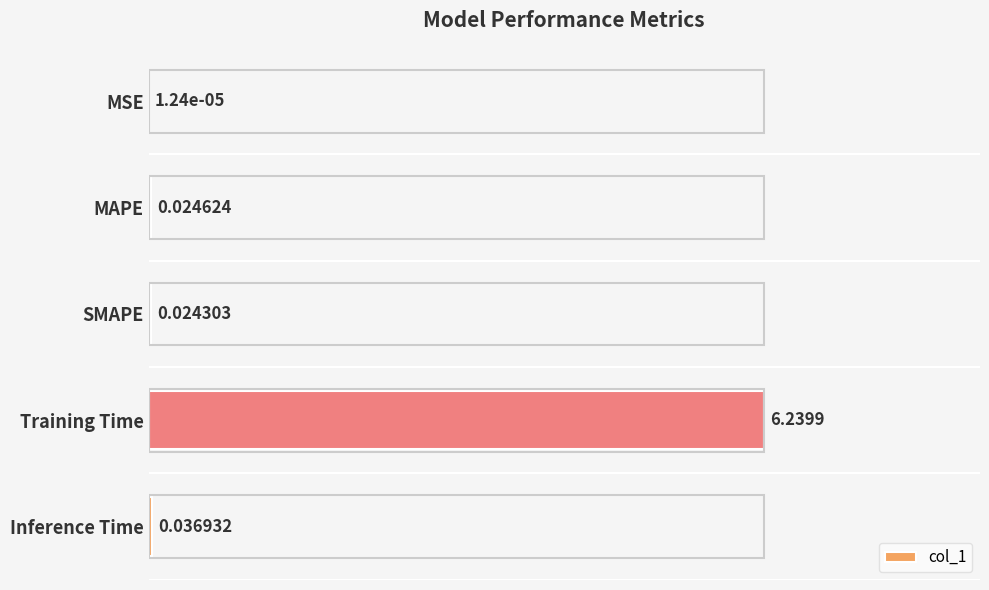

Which category has the highest value across all series?

Training Time